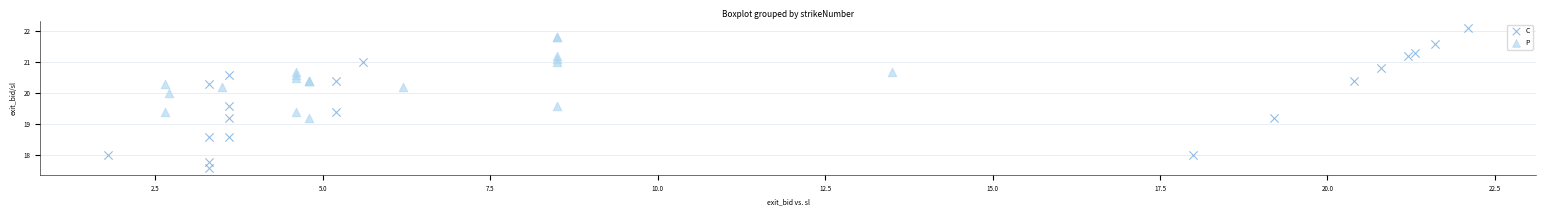

Which series reaches the minimum Y coordinate?

C